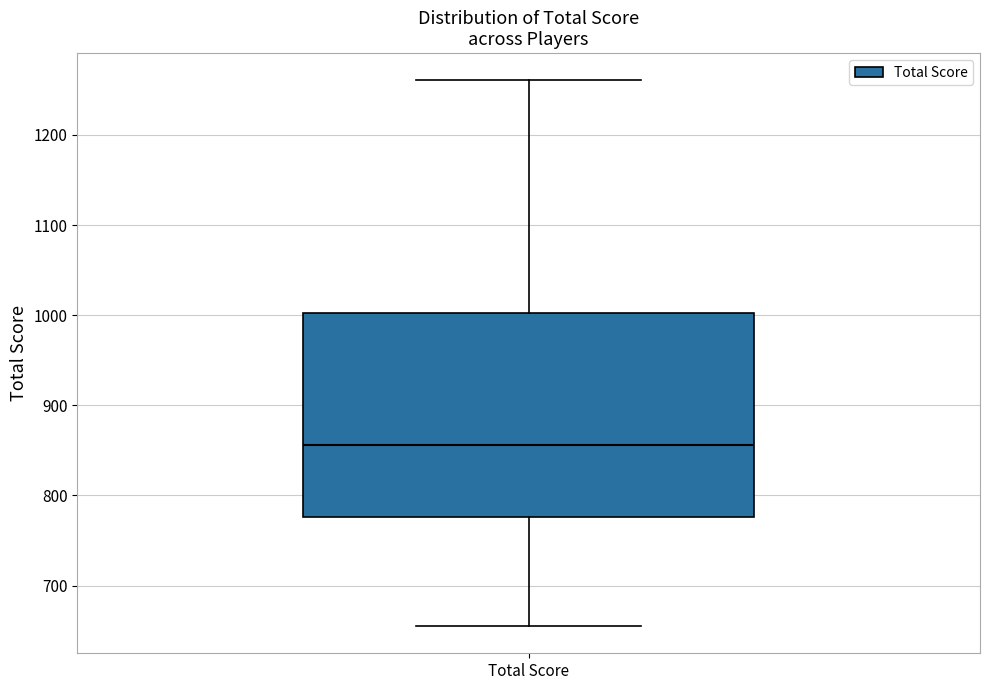

Where does the median line of the box for Total Score sit on the y-axis? The values are not printed on the chart, so give them approximately, as read against the axis.

860